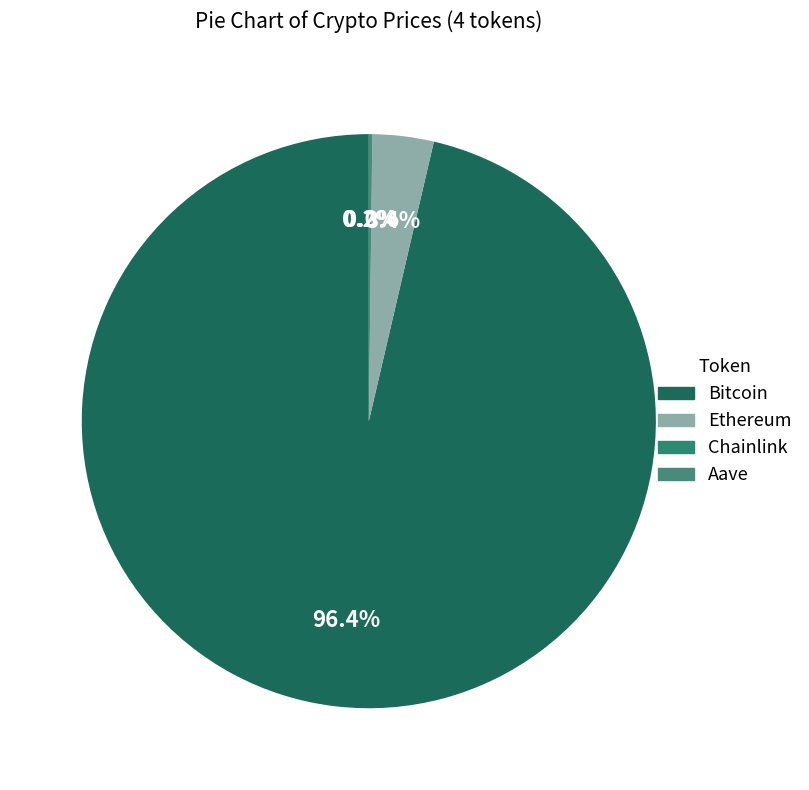

Count the number of slices in the pie.

4